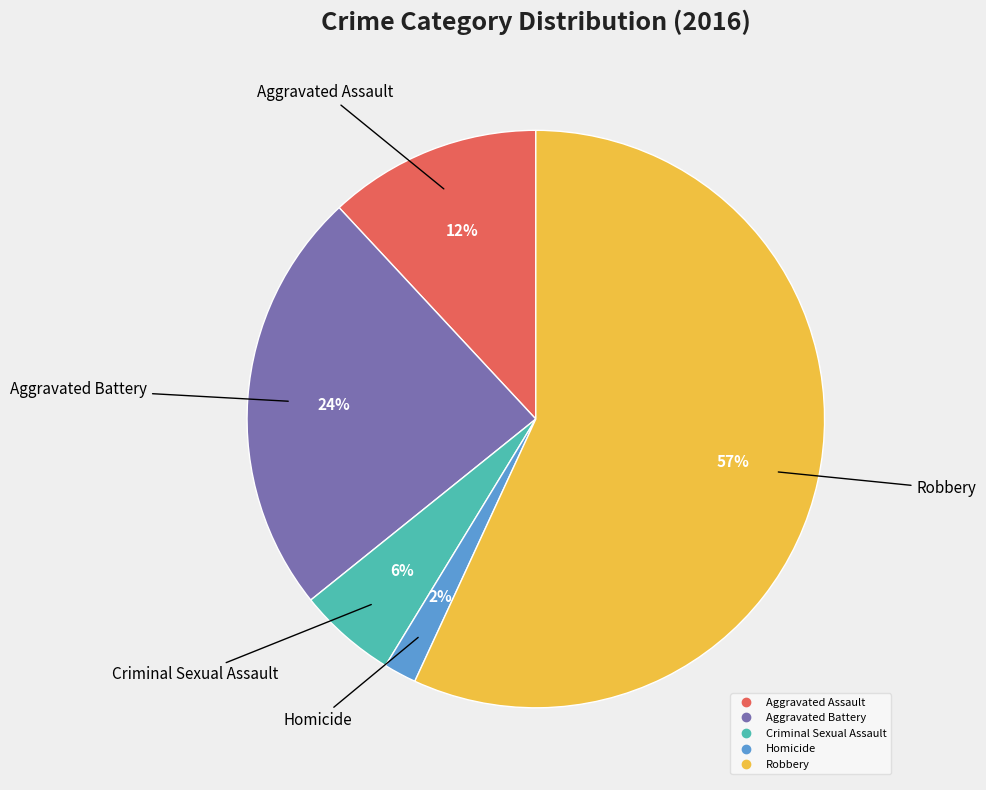

Is the sum of Homicide and Robbery greater than half?

Yes